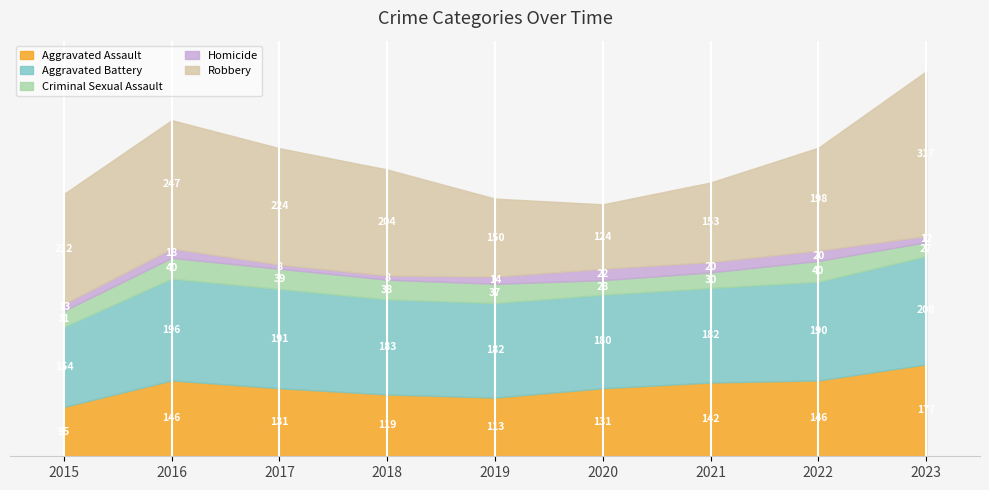

Which series has the widest spread of values?

Robbery